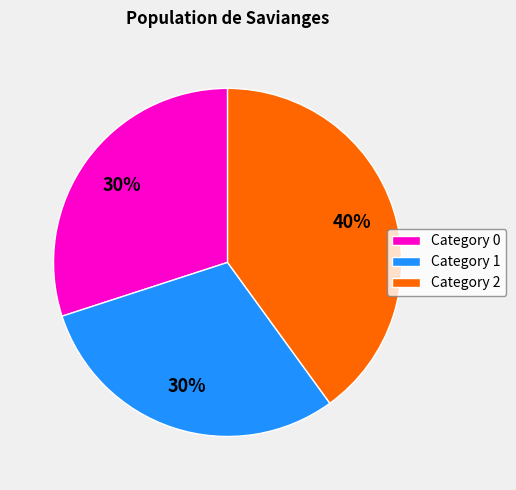

To the nearest percent, what percentage of the pie is Category 2?

40%